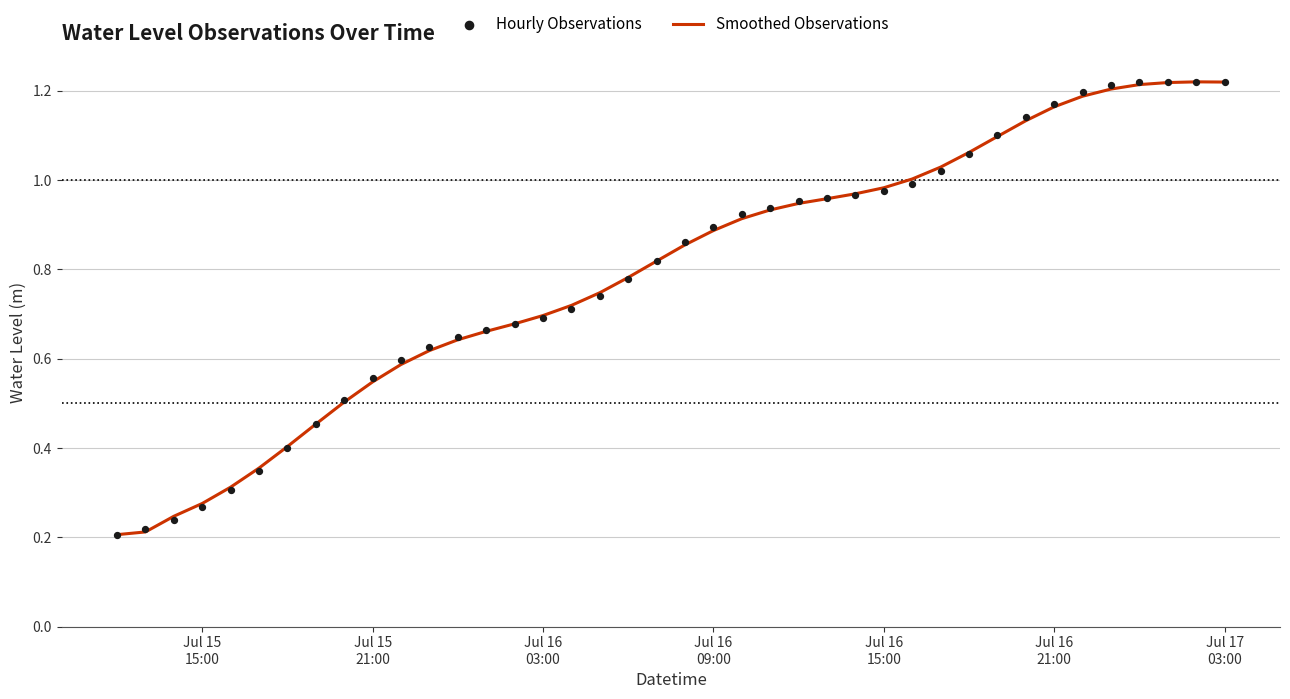

What are all the series names shown in the legend?

Smoothed Observations, Hourly Observations